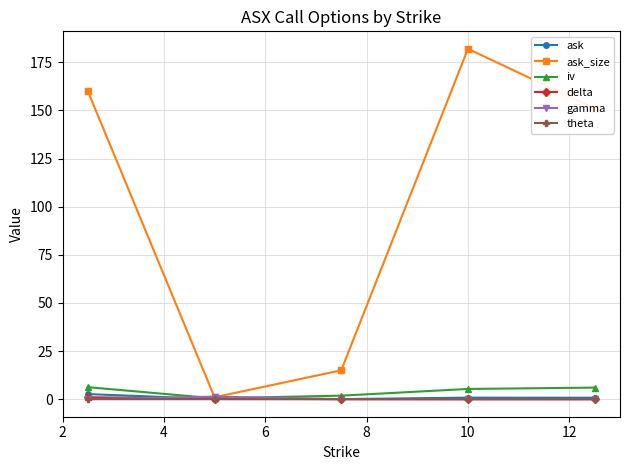

Which series has the largest total across all categories?

ask_size